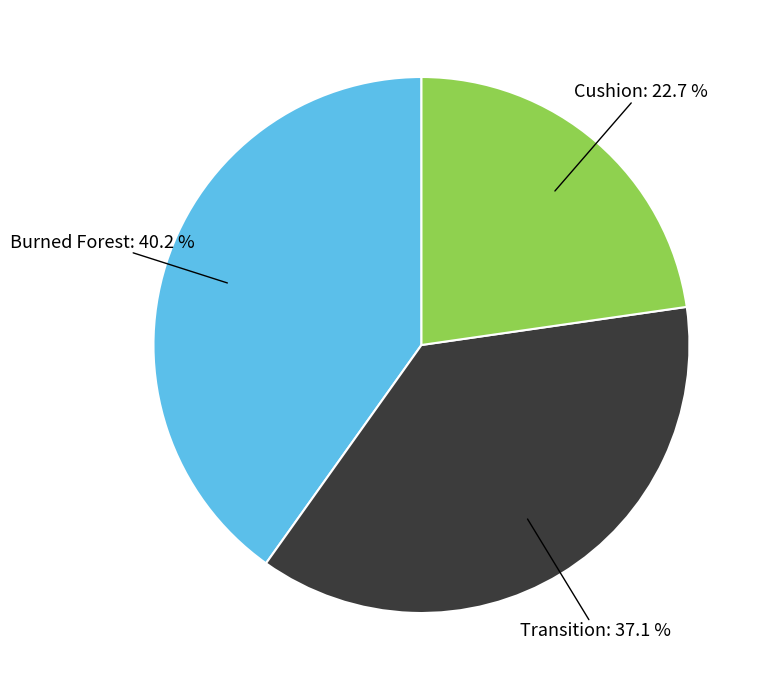

Does any single category account for the majority?

No